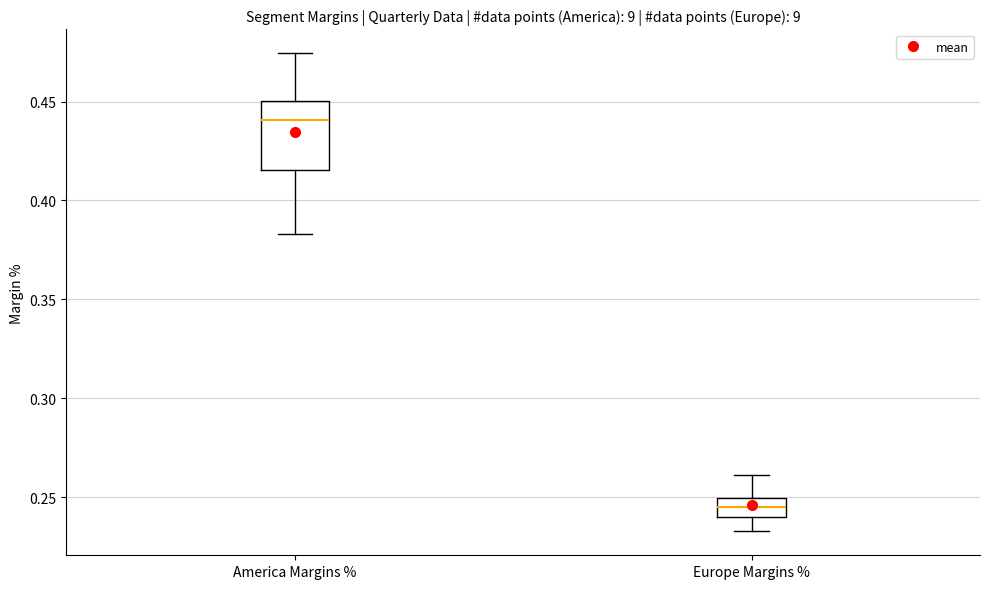

Reading left to right, transcribe this box plot: for each box, give where its median line is, the range the box spans, and where its two whiskers end, as read against the y-axis. The values are not printed on the chart, so give them approximately, as read against the axis.

America Margins %: median 0.440, box 0.415 to 0.450, whiskers 0.385 to 0.475
Europe Margins %: median 0.245, box 0.240 to 0.250, whiskers 0.235 to 0.260